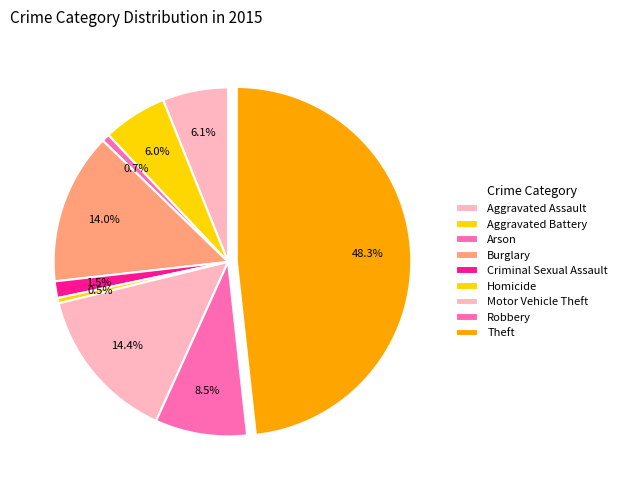

Combined, what portion of the pie is Homicide and Motor Vehicle Theft?

14.9%